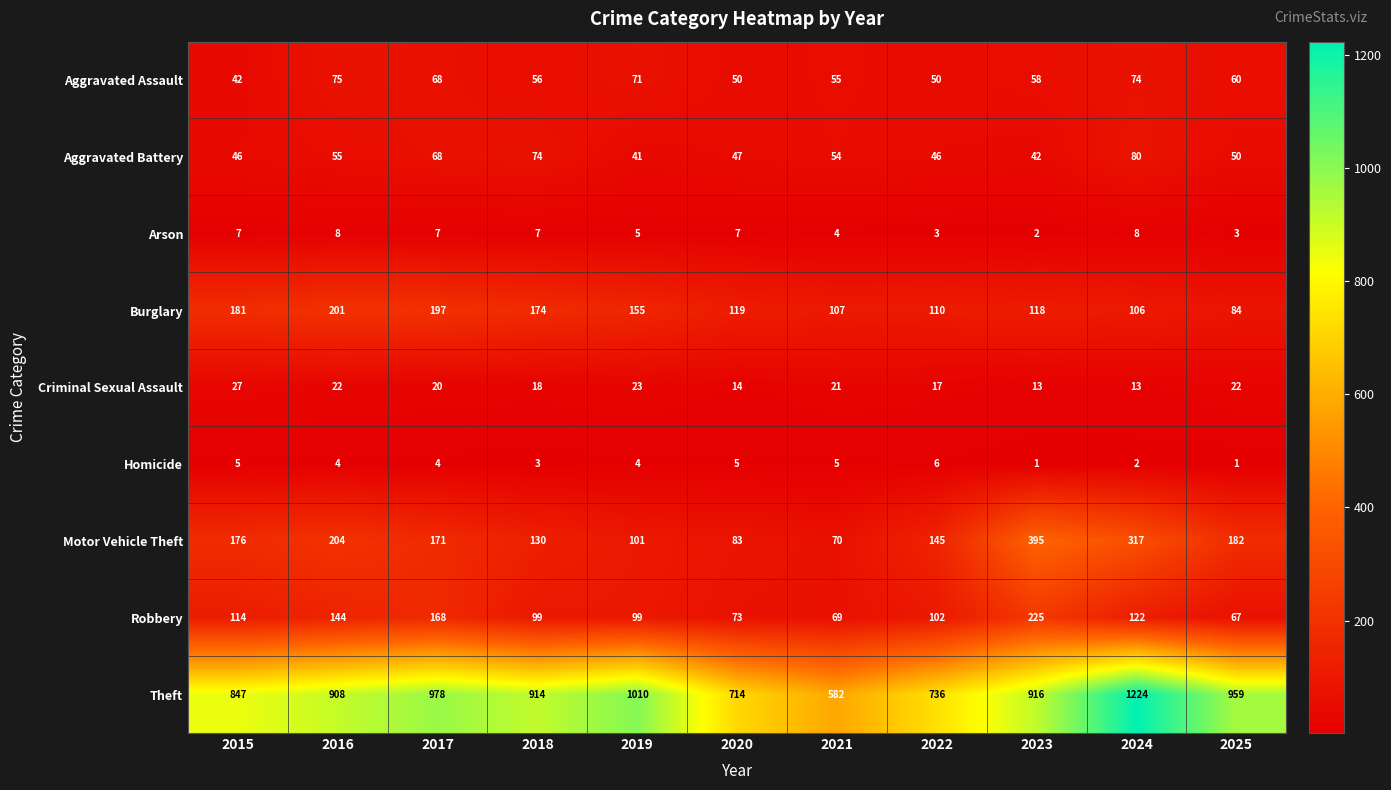

What is the difference between the highest and lowest values at 2018?

911